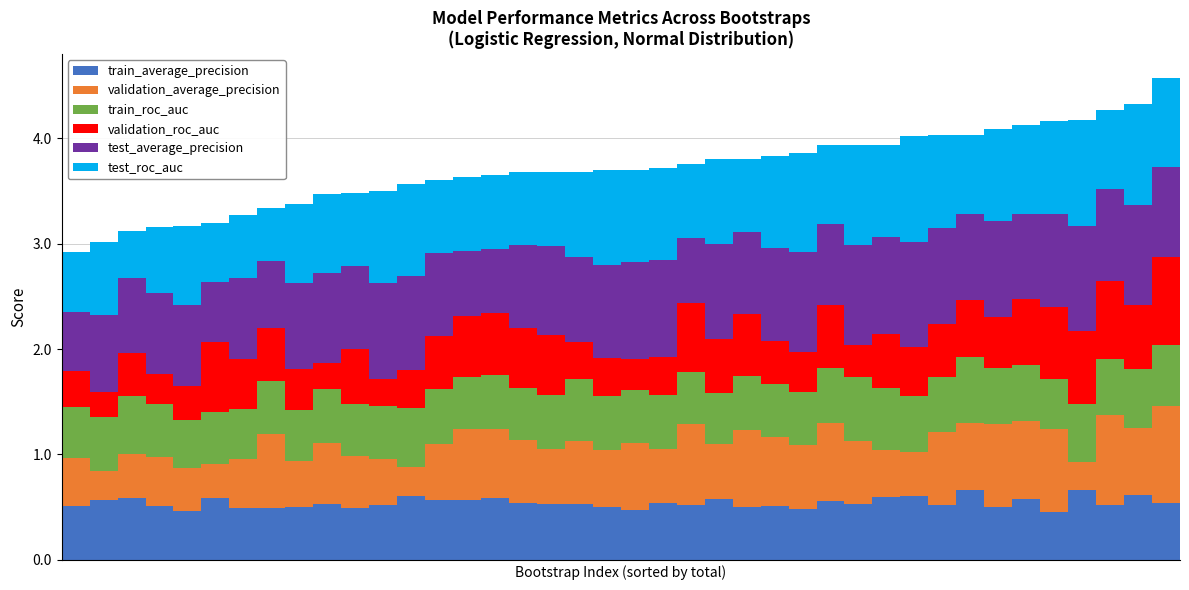

What is the highest value of the train_average_precision series?

0.7